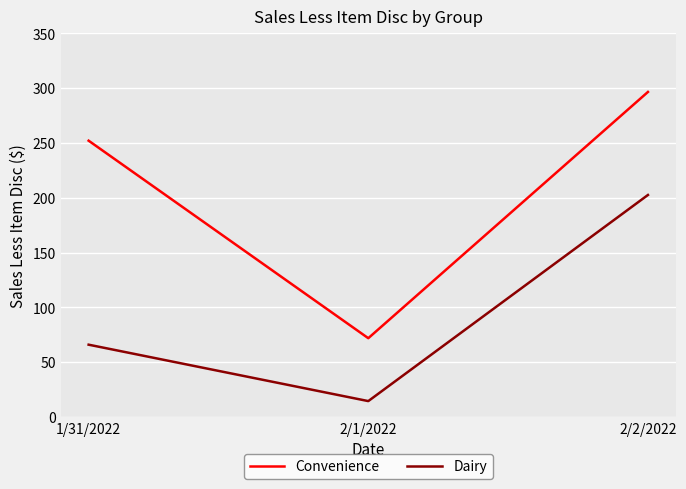

What is the greatest value displayed?

296.6